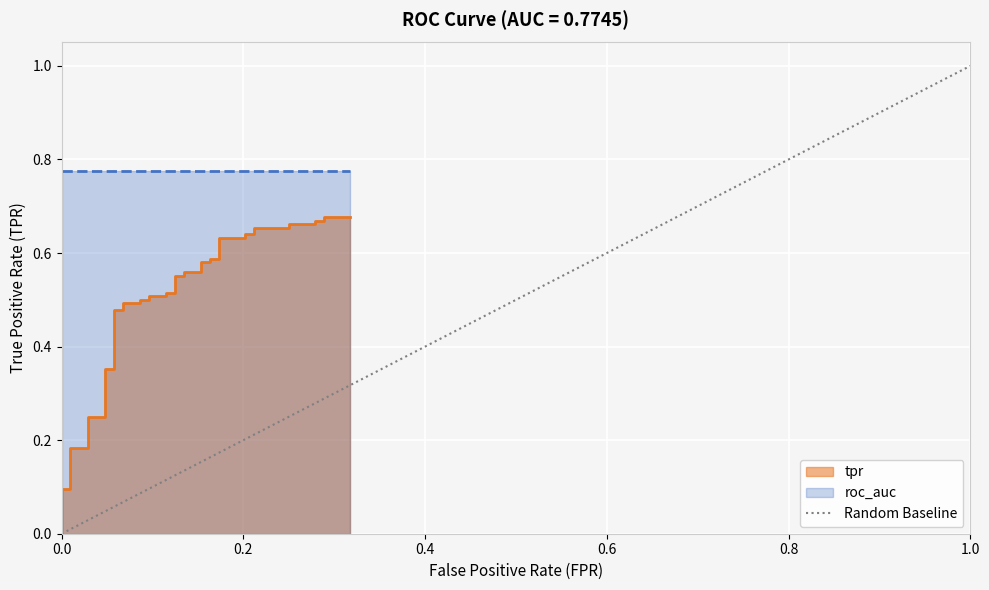

What is the maximum value shown in the chart?

1